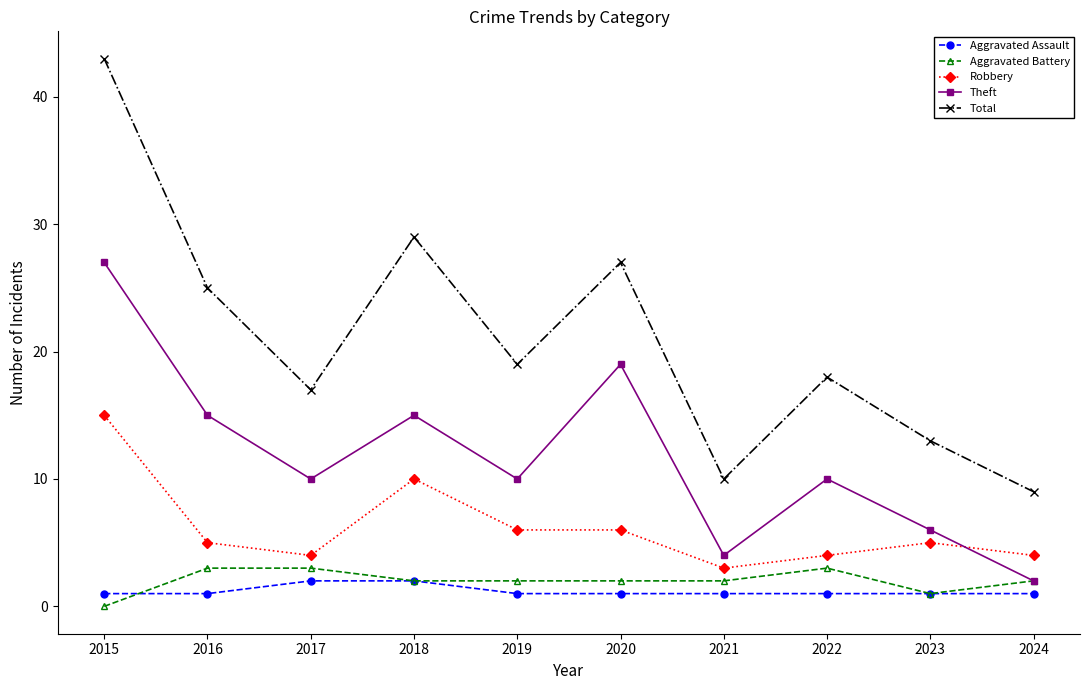

True or false: Theft and Aggravated Assault cross at least once.

False